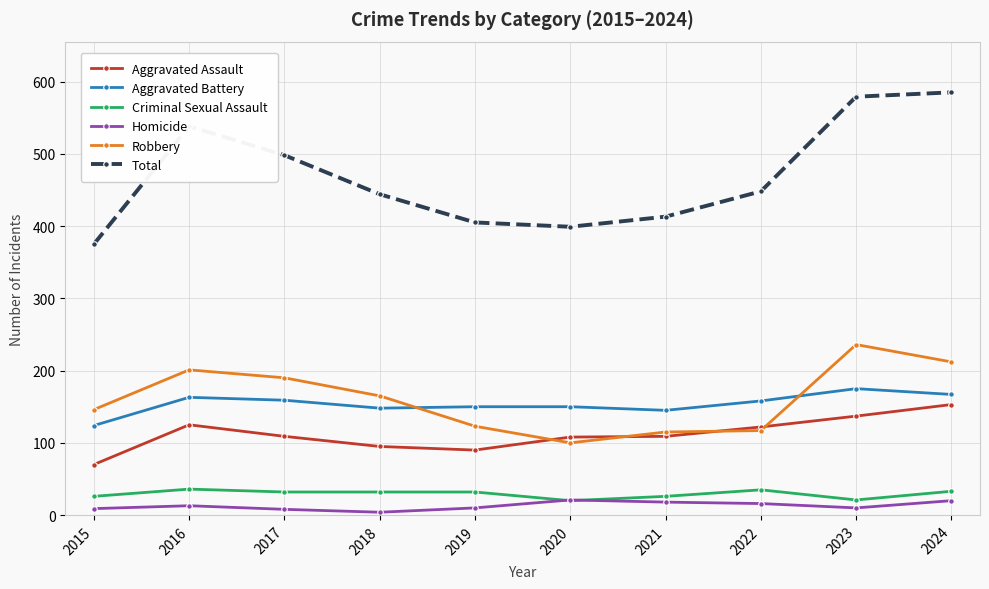

True or false: Total has more than 2 interior local peaks.

False